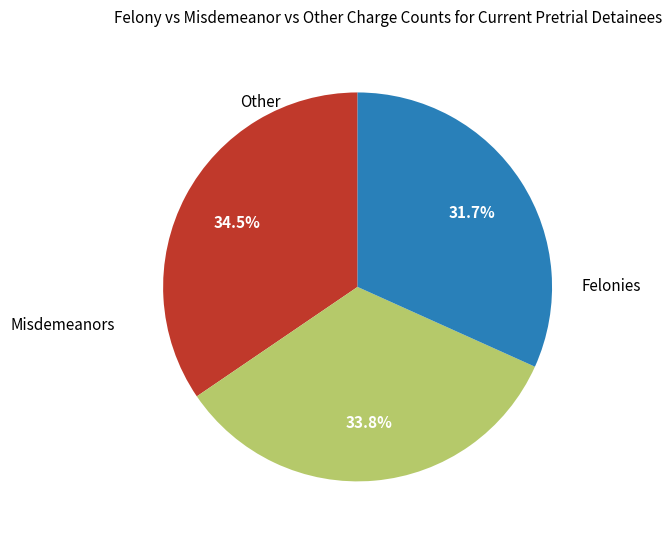

Does any single category account for the majority?

No